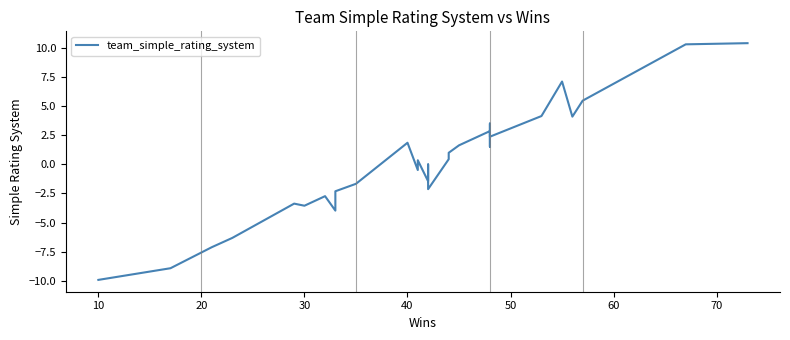

How many interior local peaks (higher than both neighbors) does the data have?

8